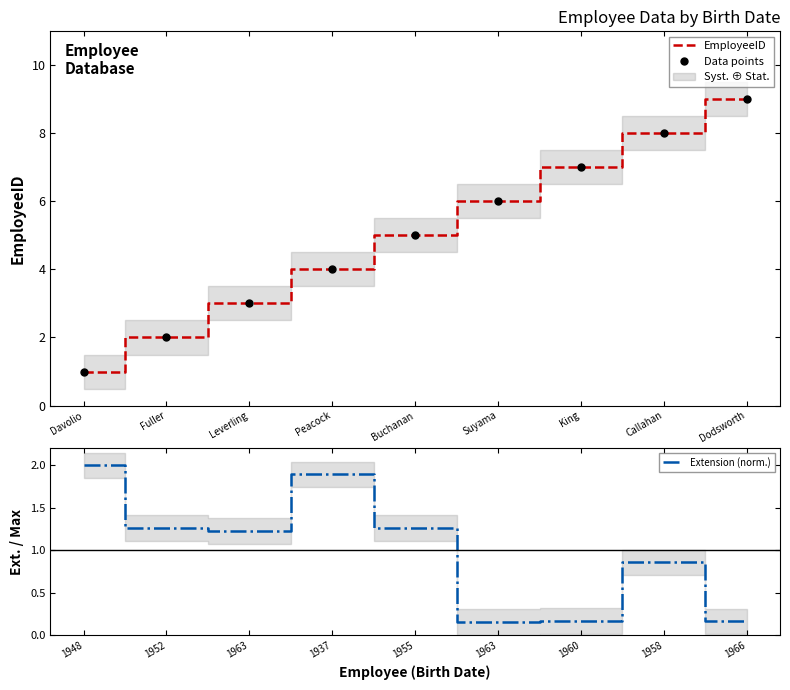

Which series changed the most between Leverling and Callahan?

EmployeeID